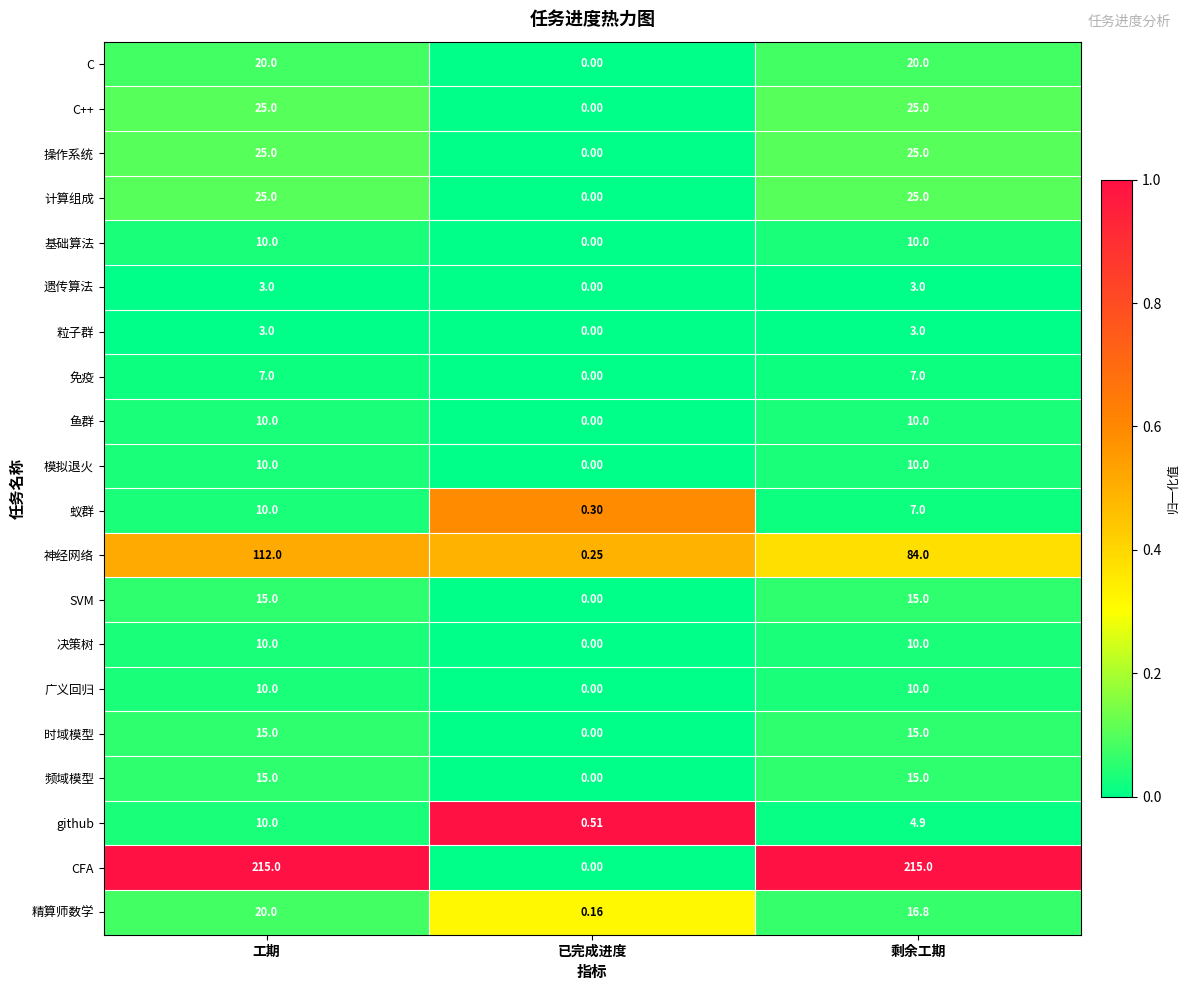

Which series has the widest spread of values?

CFA